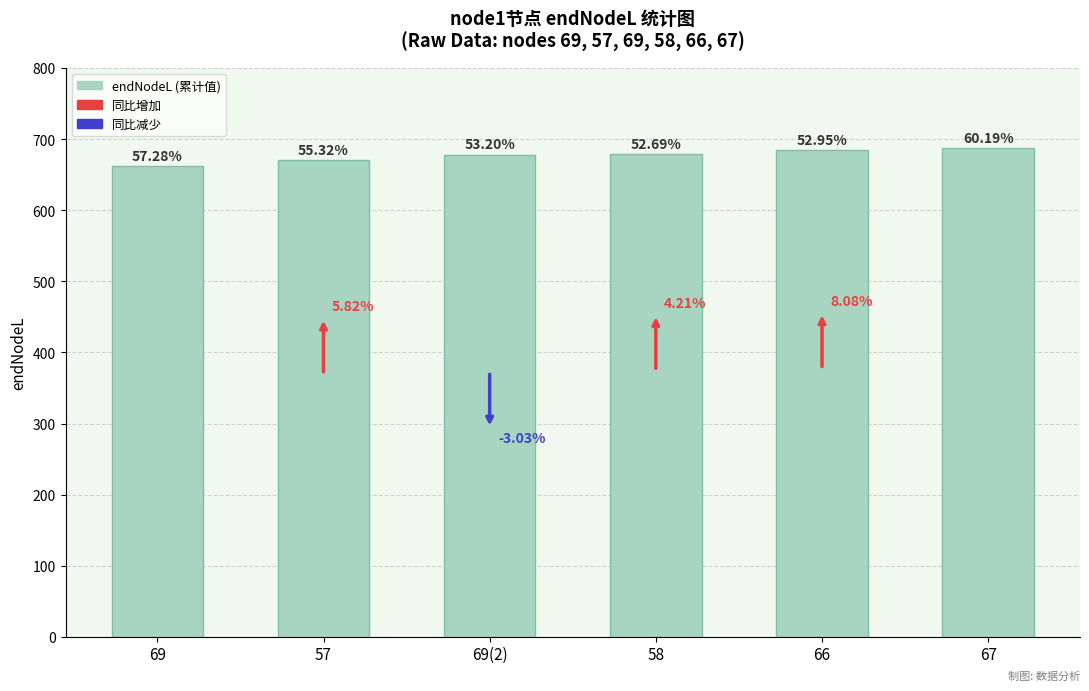

How many bars are there in total?

6